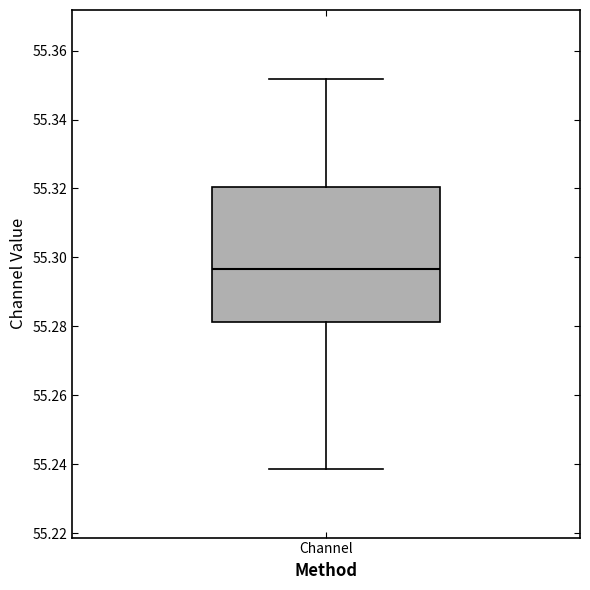

Read this box plot against the y-axis: the position of the median line, the range covered by the box, and the ends of both whiskers. The values are not printed on the chart, so give them approximately, as read against the axis.

median 55.296, box 55.282 to 55.320, whiskers 55.238 to 55.352